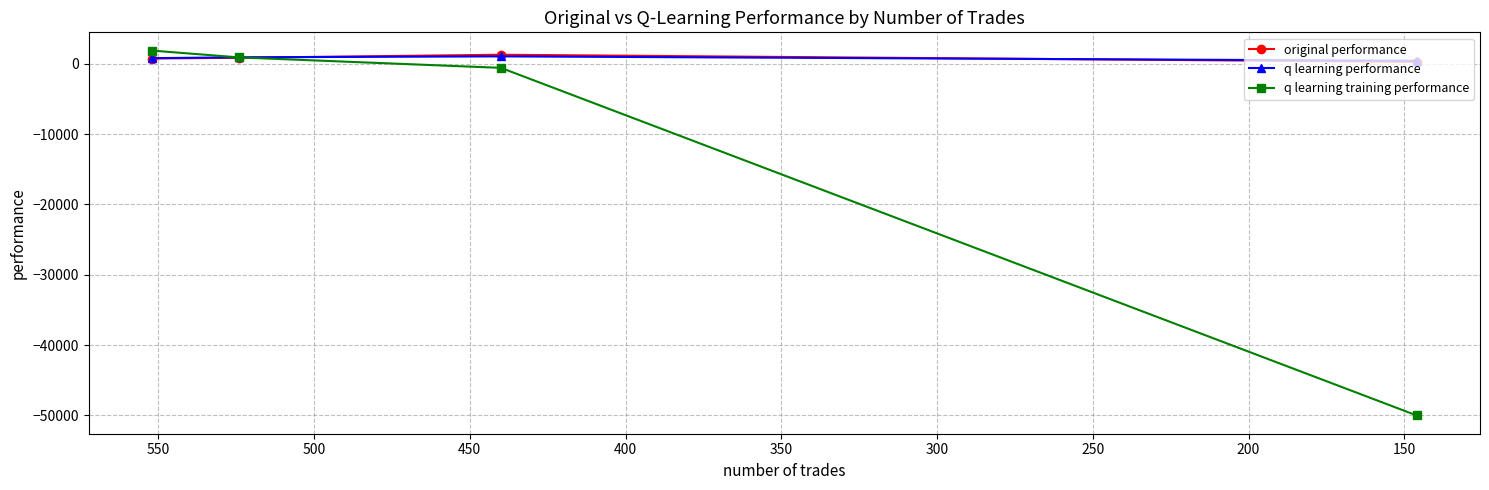

What is the maximum value for q learning training performance?

1870.3